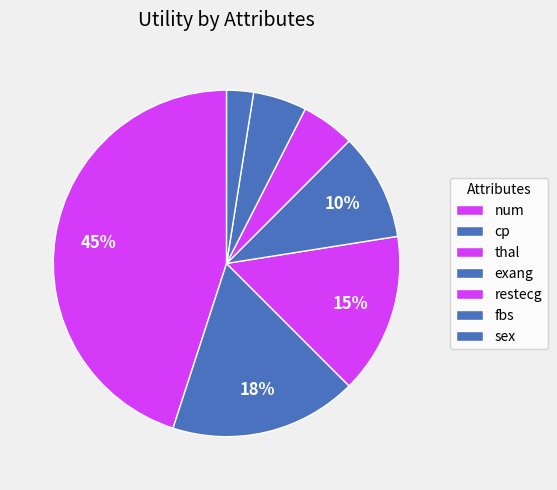

Count the number of slices in the pie.

7